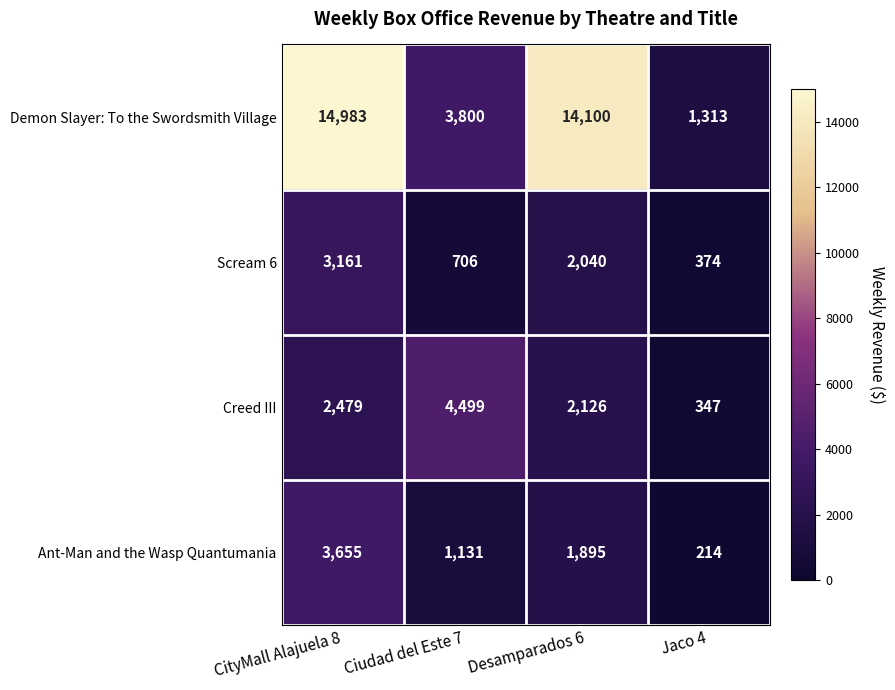

What is the difference between the Ant-Man and the Wasp Quantumania values at Desamparados 6 and Ciudad del Este 7?

764